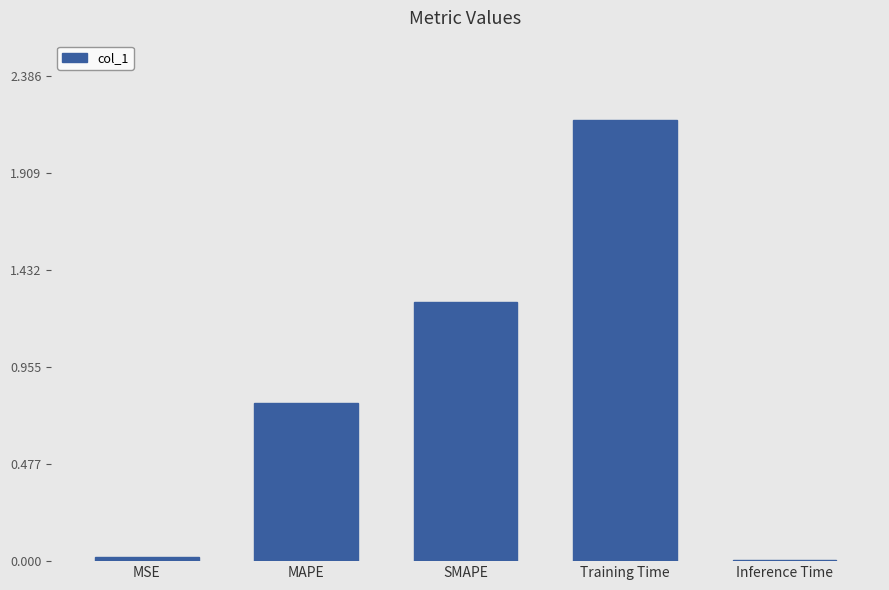

What is the value of the 3rd bar from the left?

1.3